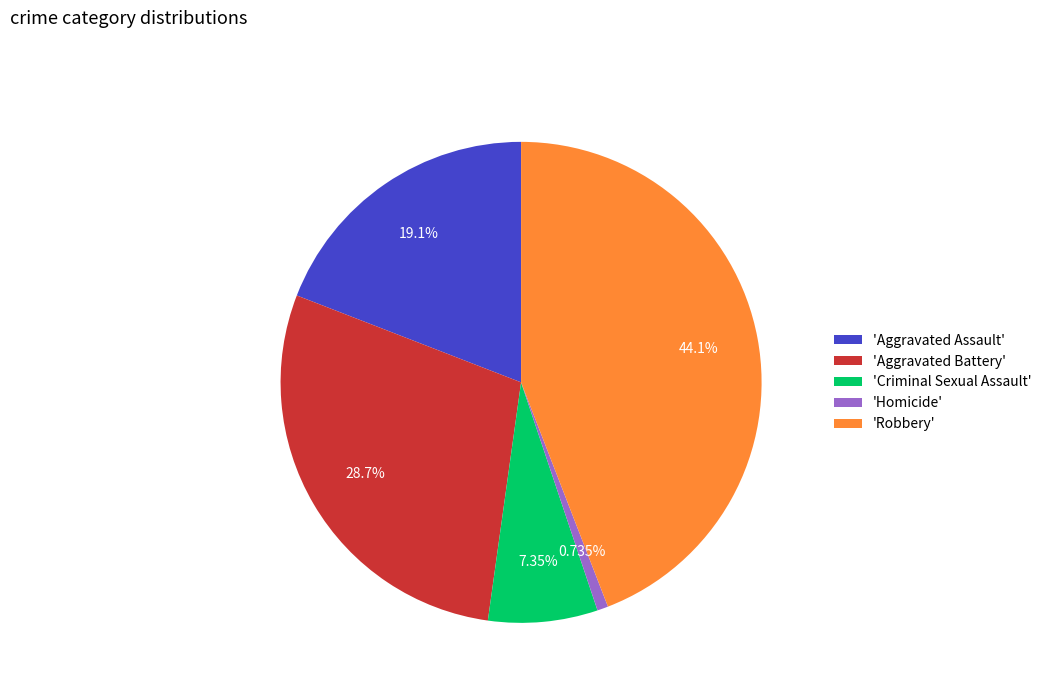

To the nearest percent, what is the difference between the largest and smallest slice percentages?

43%